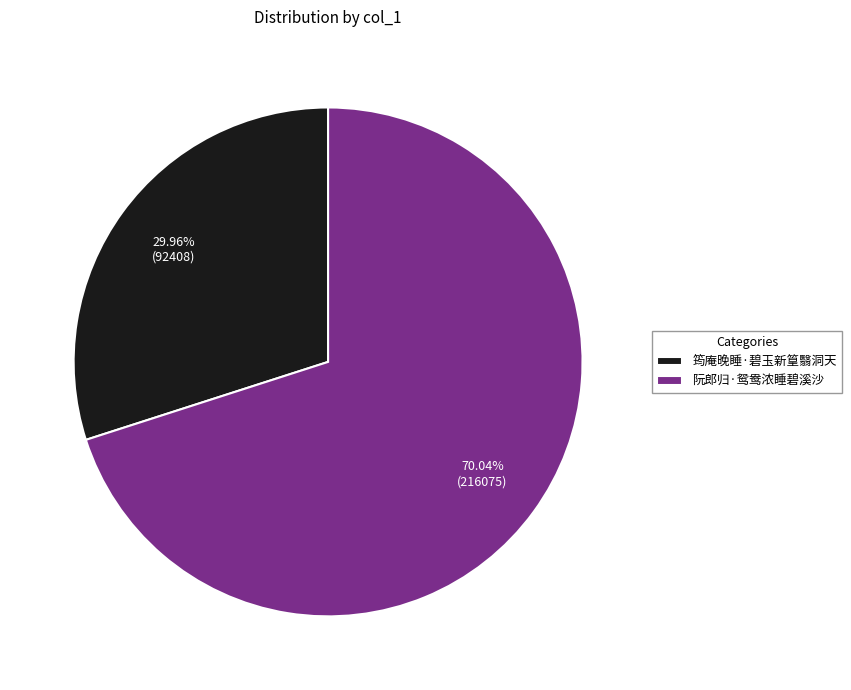

Which slice represents more than half of the pie?

阮郎归·鸳鸯浓睡碧溪沙